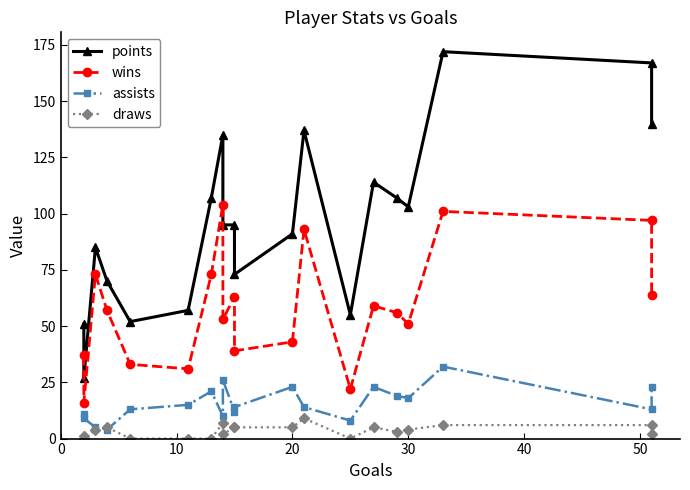

Reading left to right, list all the values displayed in this chart.

points: 51	27	85	70	52	57	107	135	95	95	73	91	137	55	114	107	103	172	167	140
wins: 37	16	73	57	33	31	73	104	53	63	39	43	93	22	59	56	51	101	97	64
assists: 11	9	5	4	13	15	21	10	26	12	14	23	14	8	23	19	18	32	13	23
draws: 1	0	4	5	0	0	0	7	2	5	5	5	9	0	5	3	4	6	6	2